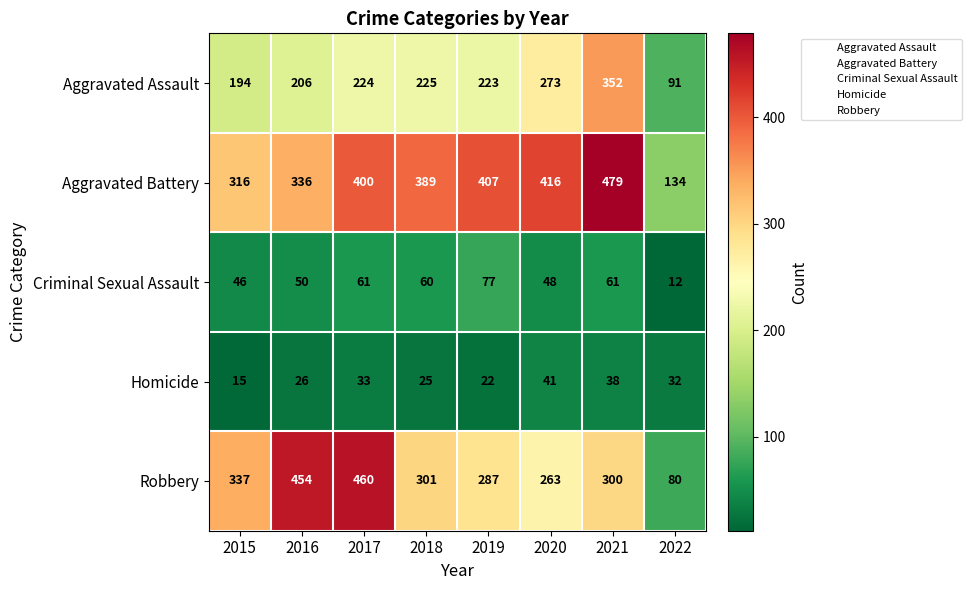

True or false: Criminal Sexual Assault has a value of 116 at 2019.

False